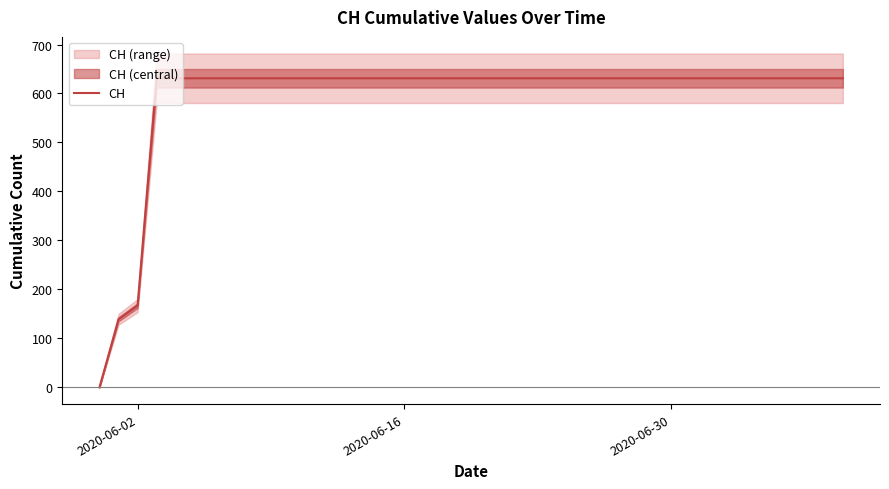

Is it true that CH equals 314 at 2020-06-16?

False